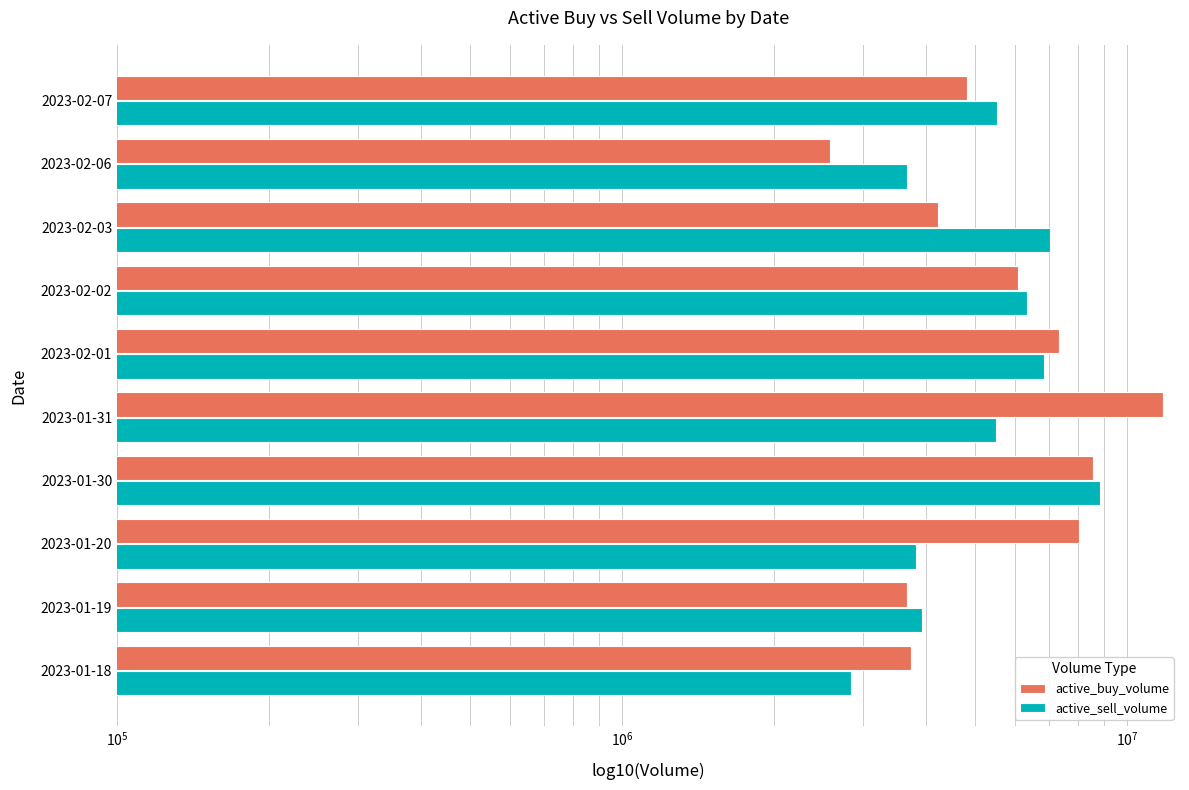

What is the sum of all active_sell_volume values?

54308063